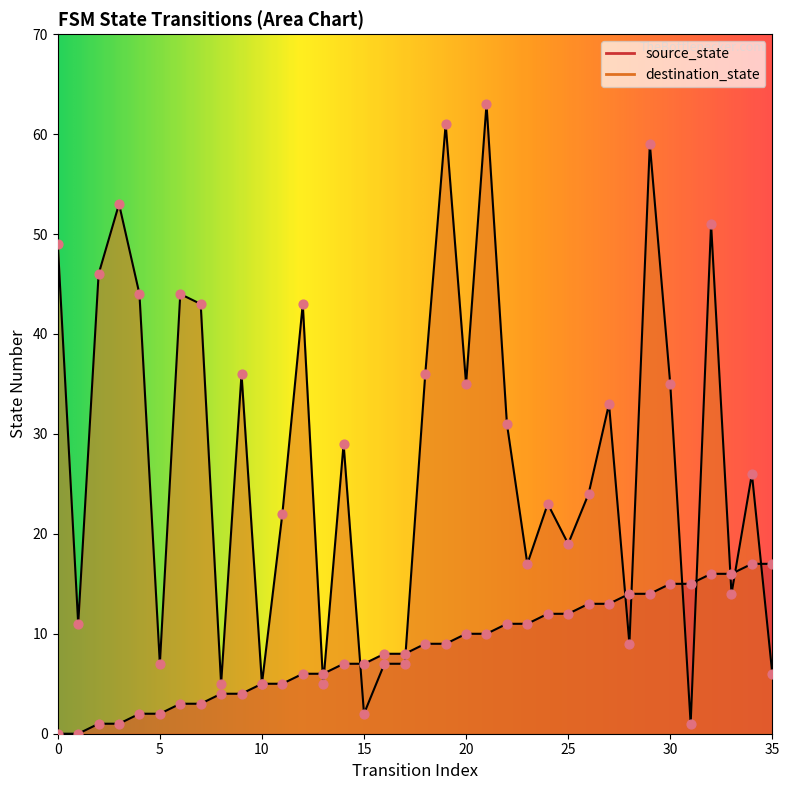

At which category is the sum across all series the highest?

21